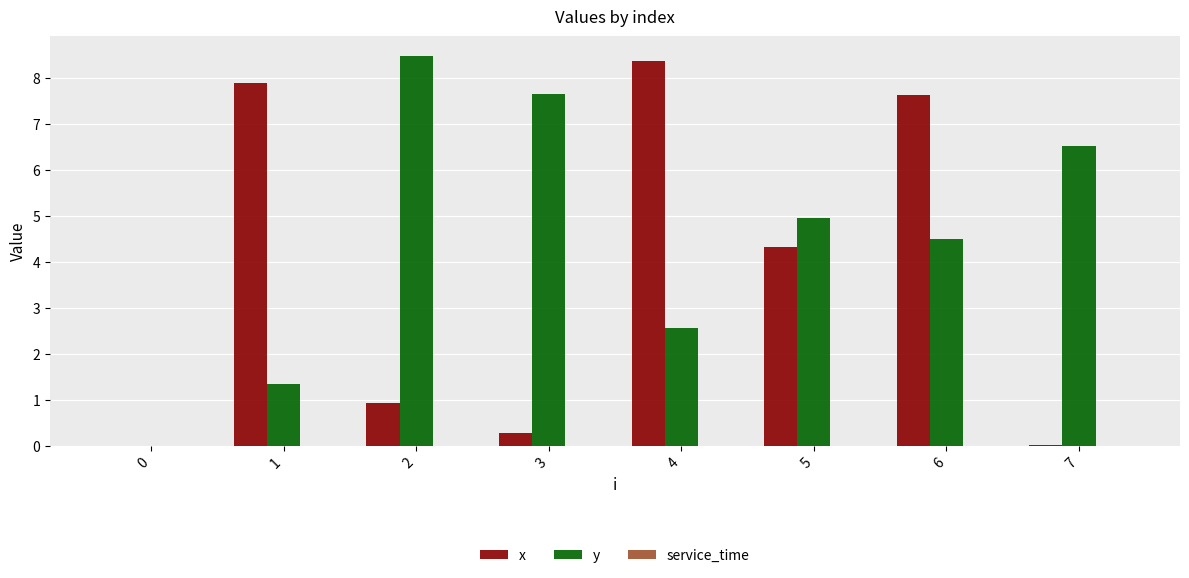

Which category has the highest value in the x series?

4